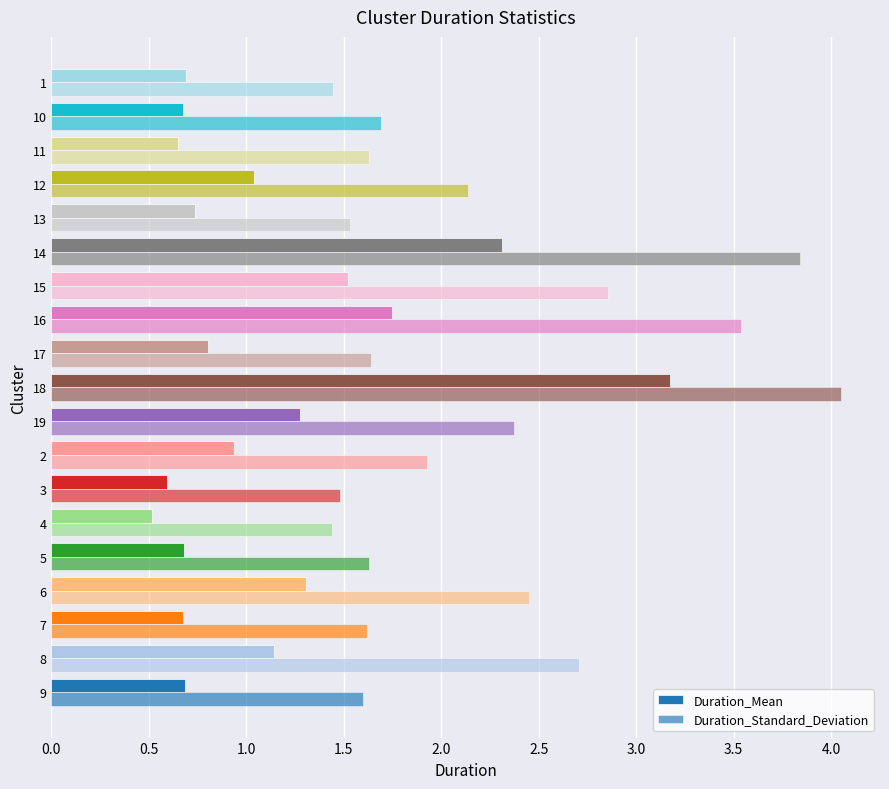

What is the average value of the Duration_Mean series?

1.1